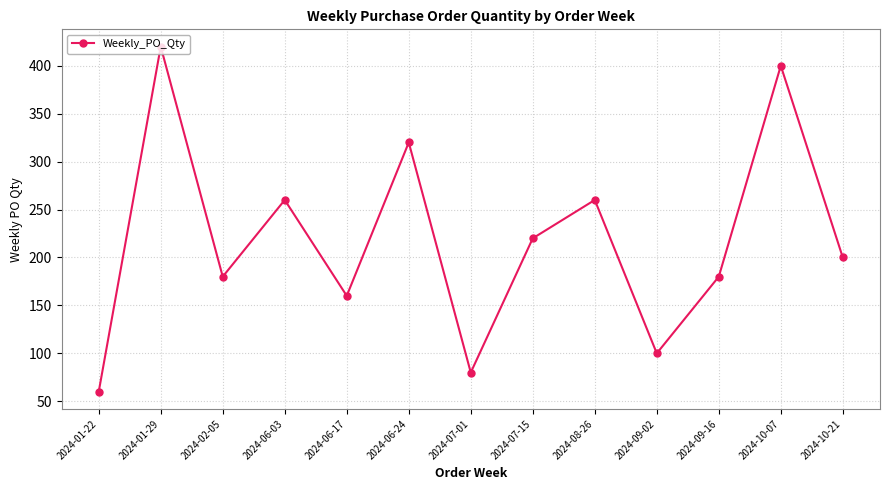

What is the value of the 13th point from the left?

200